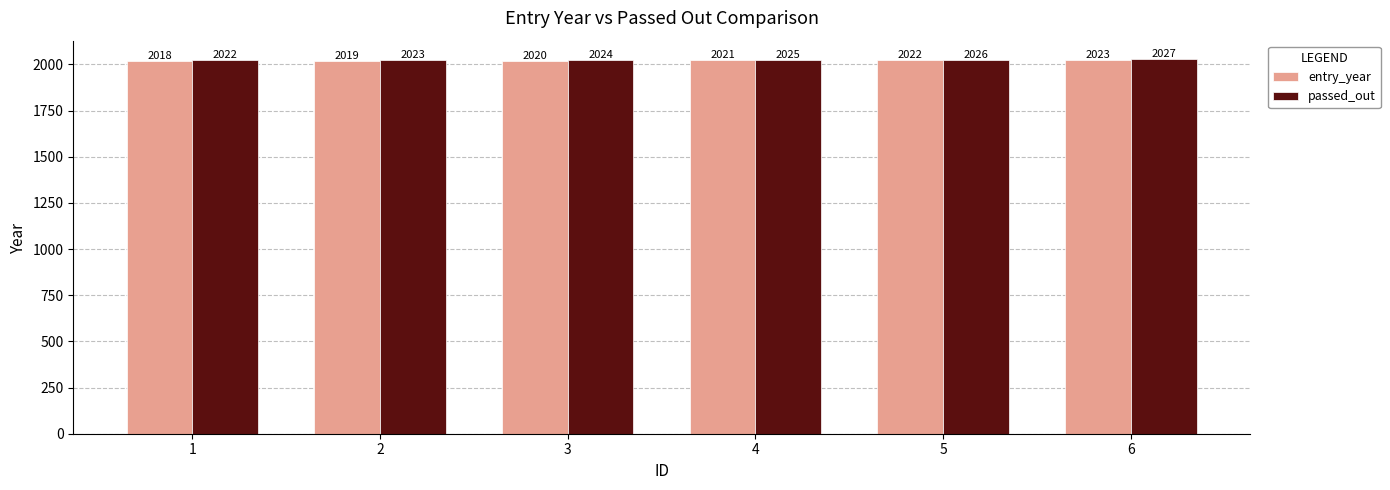

What is the value of the entry_year bar at the 2nd from the left?

2019